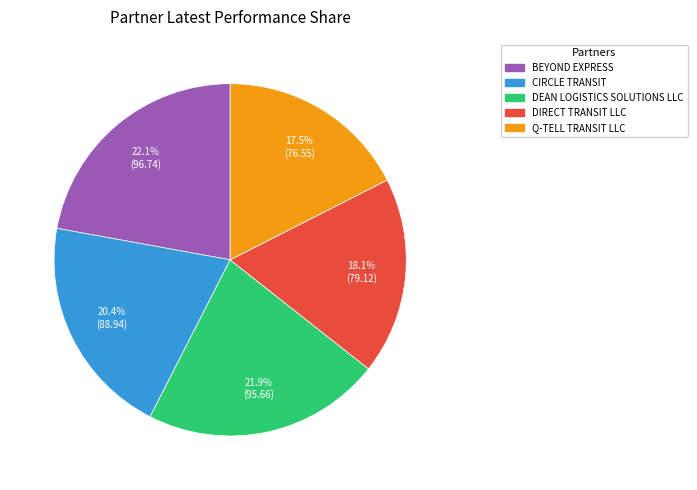

Approximately how many times larger is the value at Q-TELL TRANSIT LLC compared to DEAN LOGISTICS SOLUTIONS LLC?

0.8